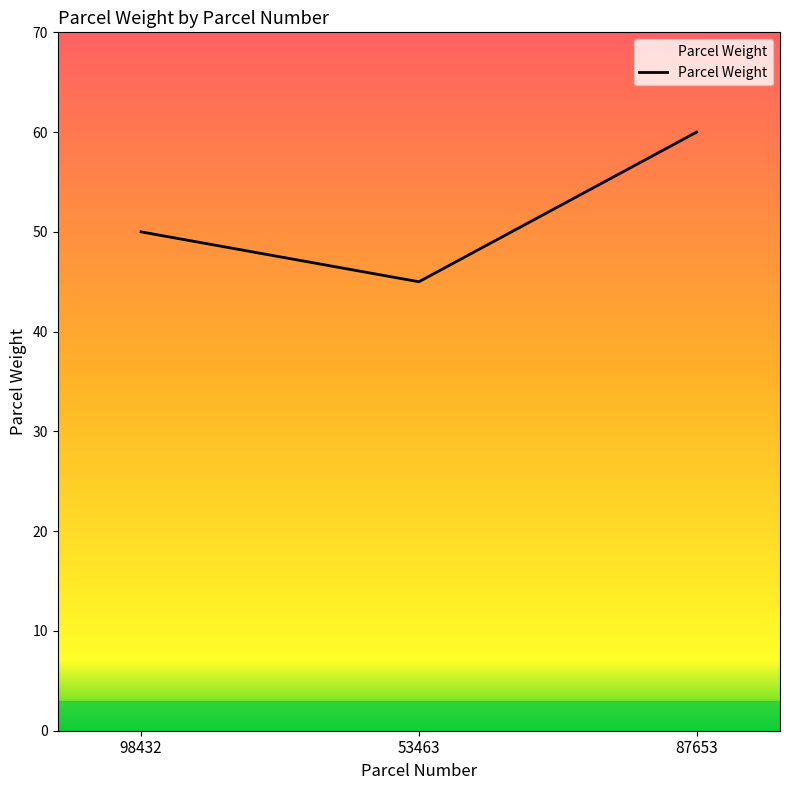

Which category has the highest value across all series?

87653